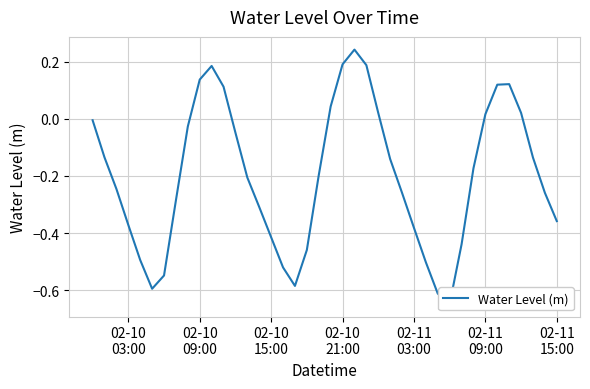

How many interior local peaks (higher than both neighbors) does the data have?

3